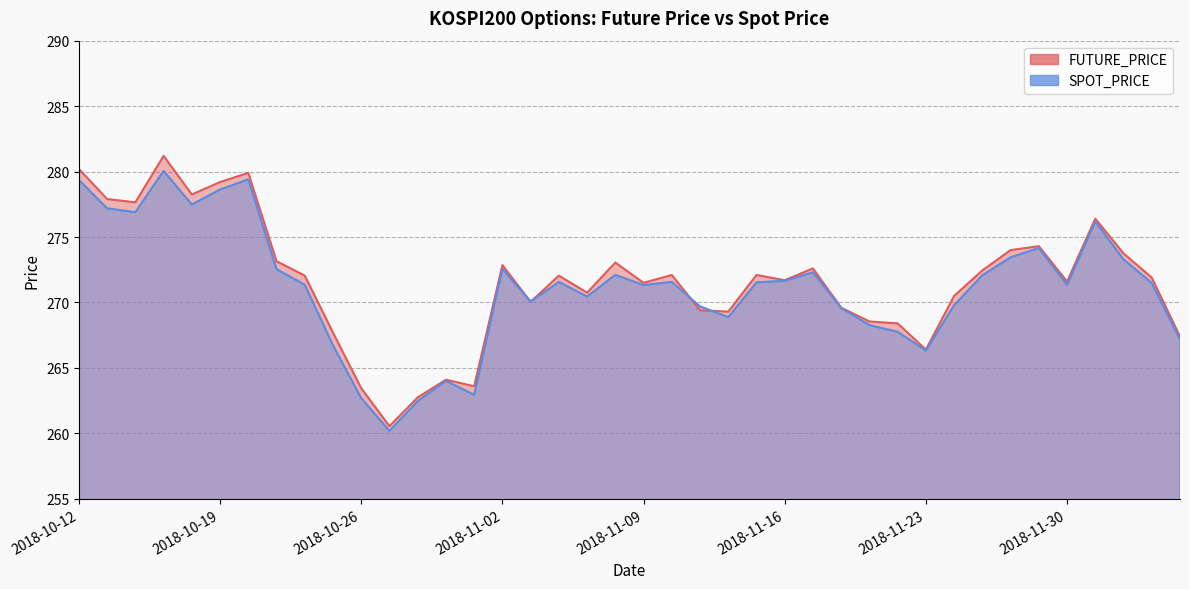

How many values in the FUTURE_PRICE series exceed 272?

20